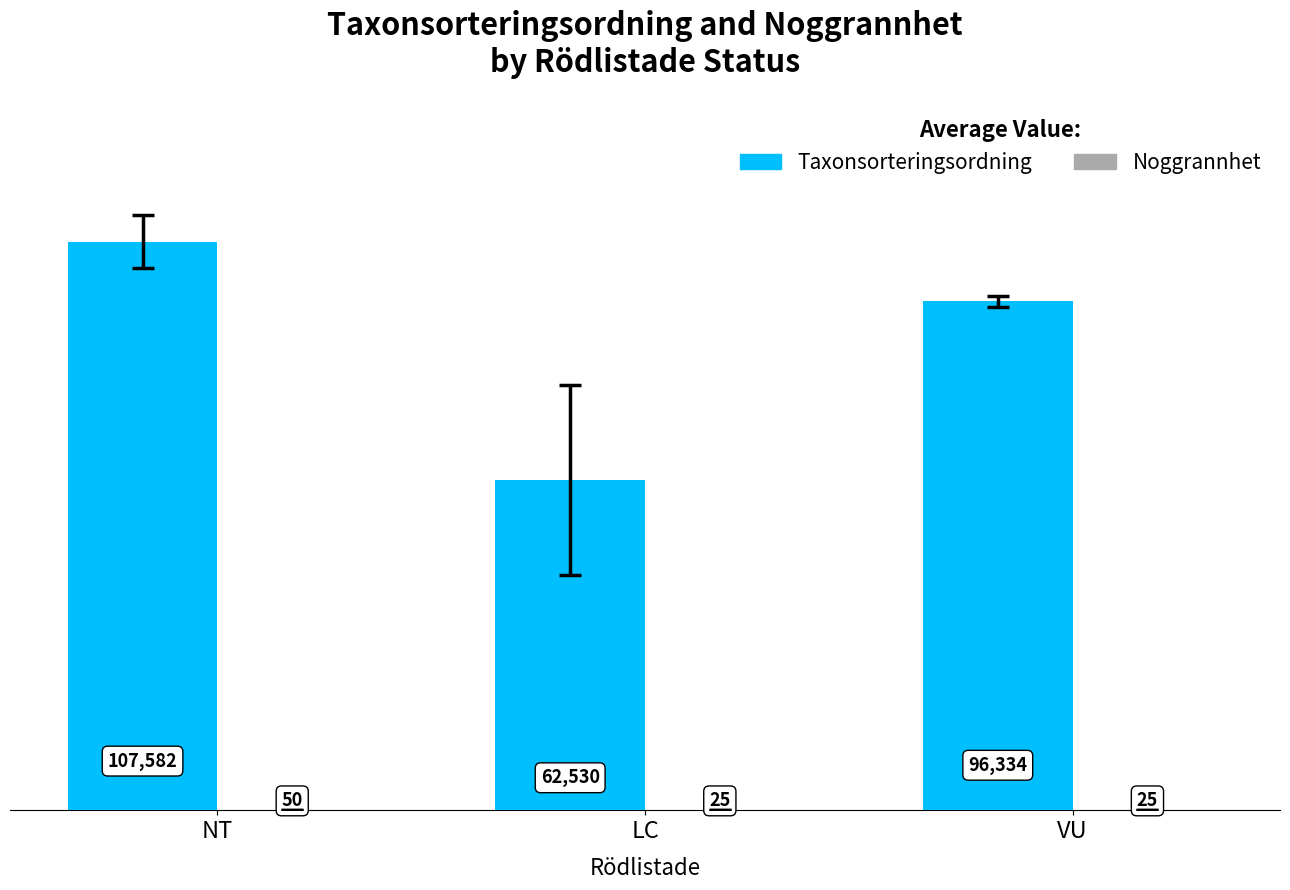

At which category is the sum across all series the highest?

NT